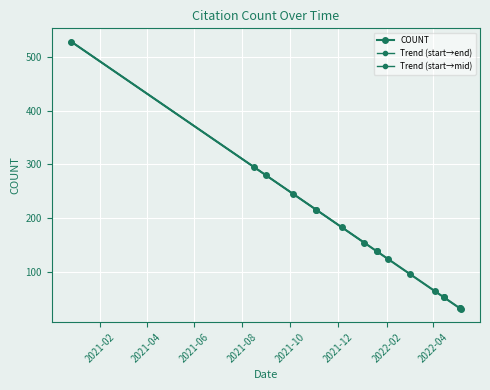

What is the change in value from 2021-10-05 to 2021-11-03?

-29